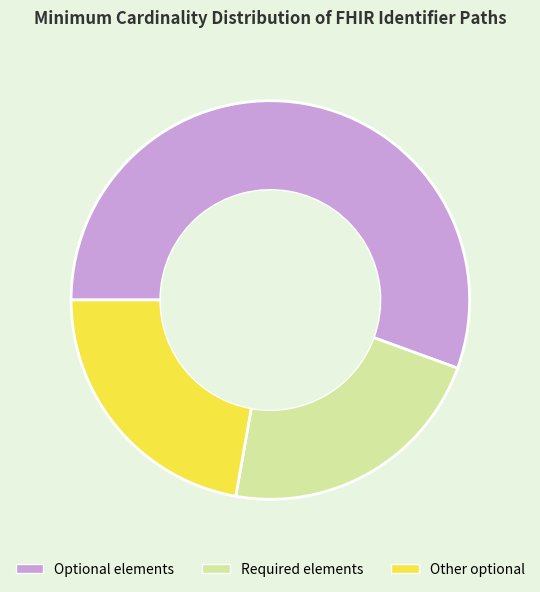

What is the ratio of the value at Other optional to the value at Optional elements?

0.4